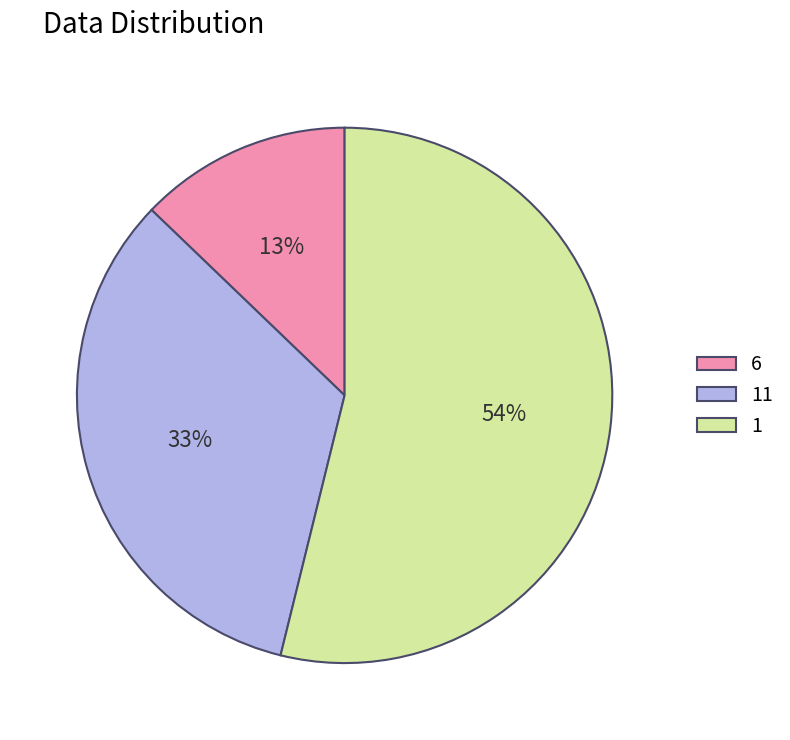

To the nearest percent, what percentage of the pie is 1?

54%